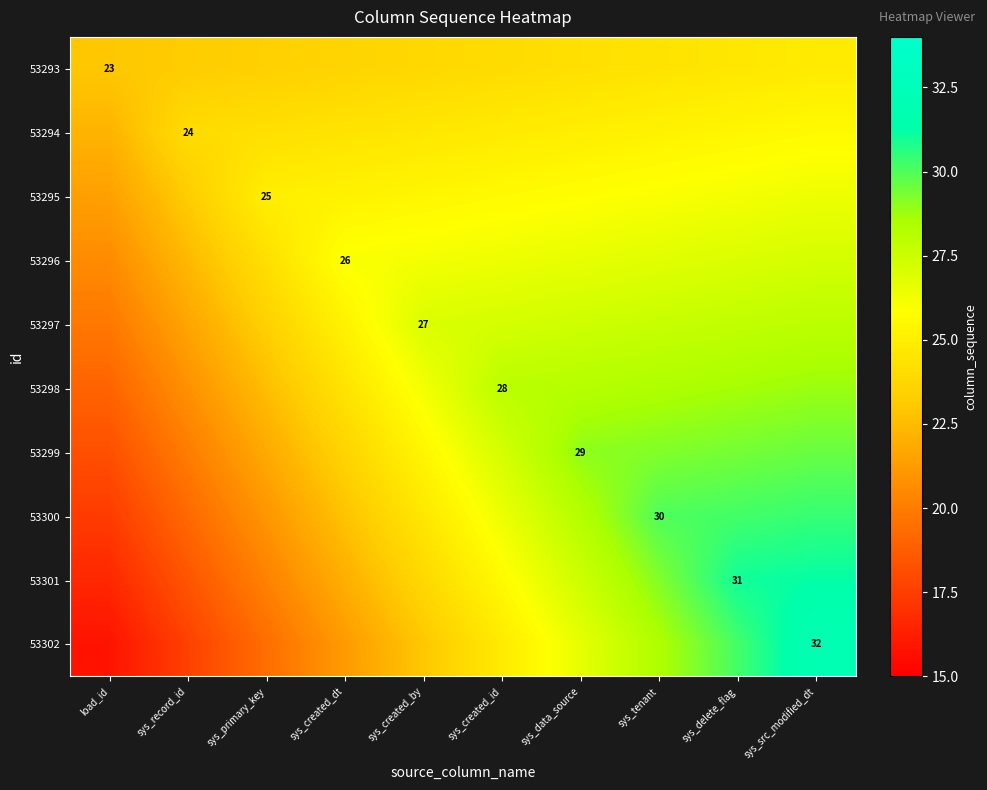

How many values in the 53299 series are below 27?

5